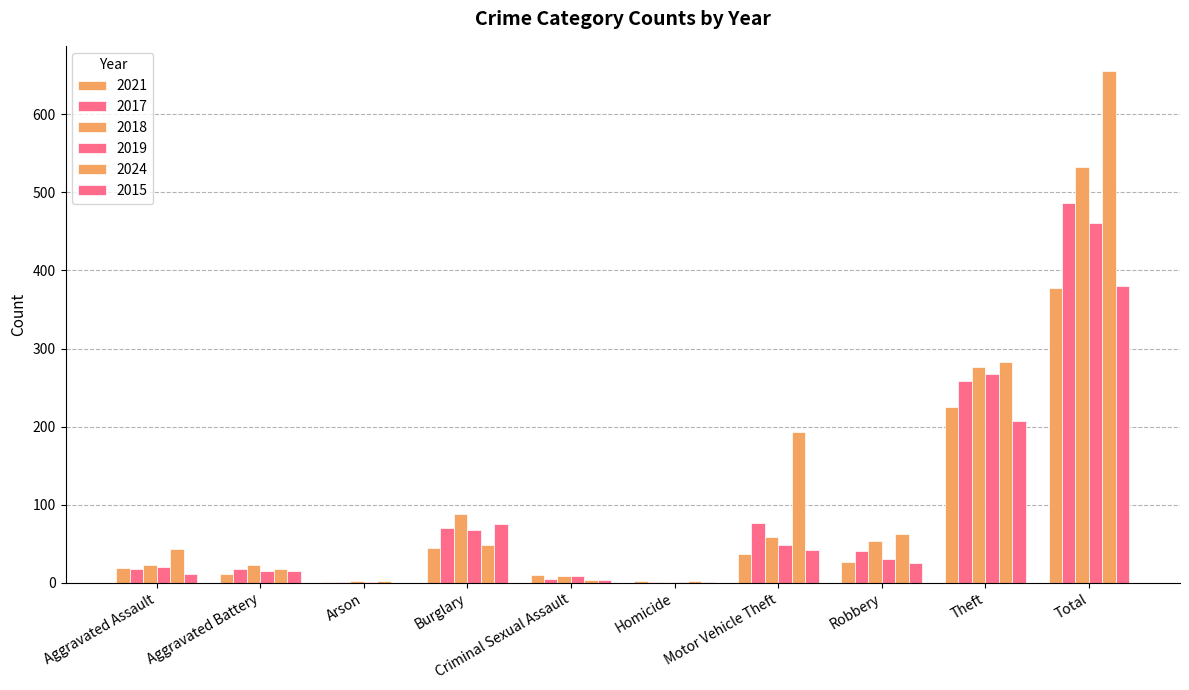

Reading right to left, extract all data points from this chart.

2021: 377	225	27	37	2	10	45	1	11	19
2017: 487	259	40	76	1	5	70	1	17	18
2018: 533	276	53	59	1	8	88	2	23	23
2019: 461	268	31	48	1	9	68	1	15	20
2024: 655	283	62	193	2	4	48	2	18	43
2015: 380	207	25	42	1	4	75	0	15	11